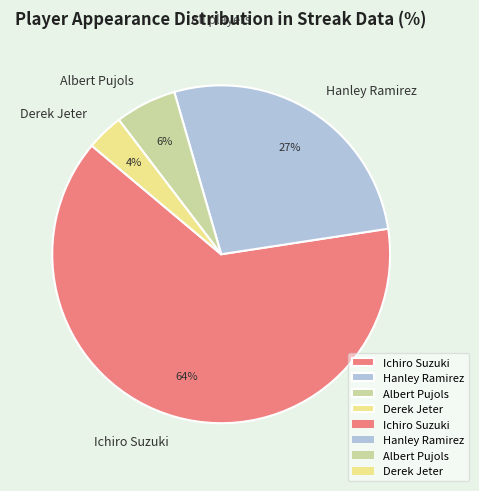

The Derek Jeter slice represents 4% of the pie. True or false?

True